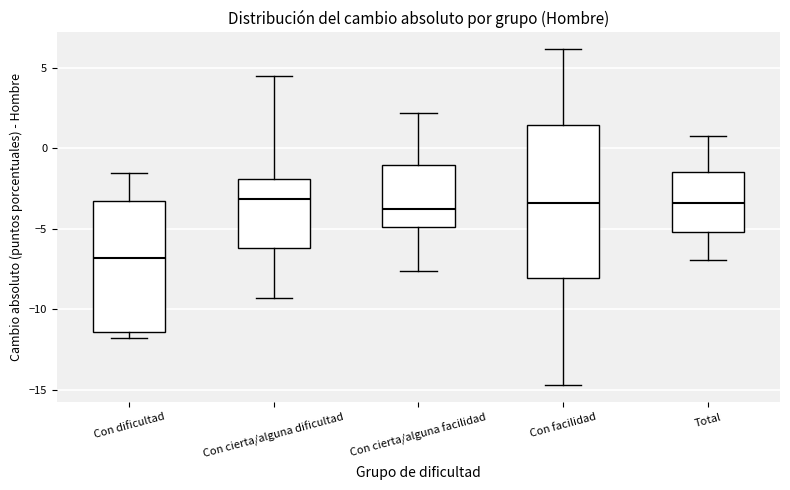

Which box has the lowest median line?

Con dificultad